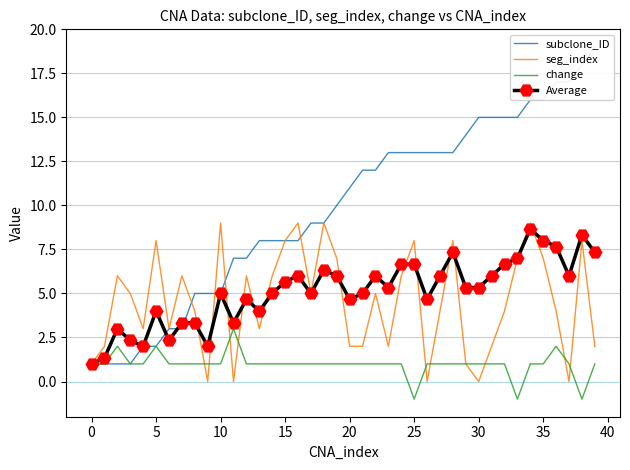

How many series are shown in this chart?

4